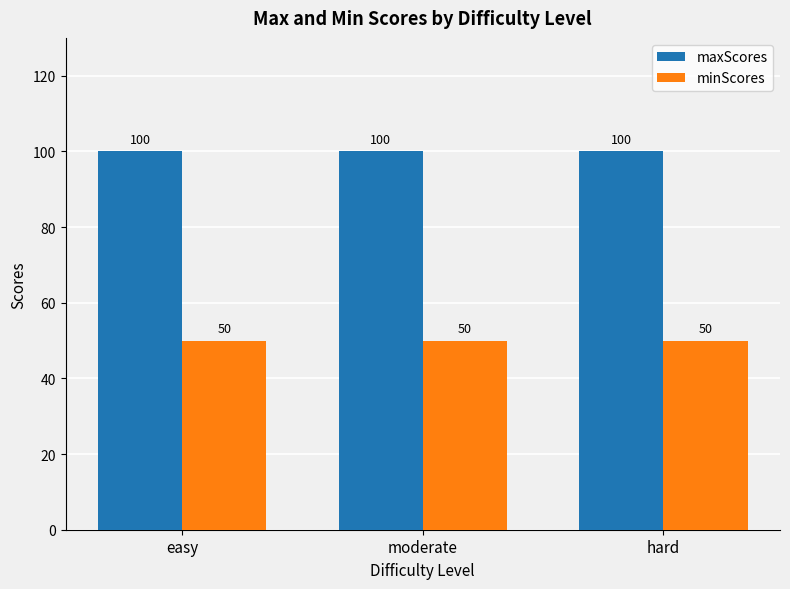

Does the chart contain any negative values?

No